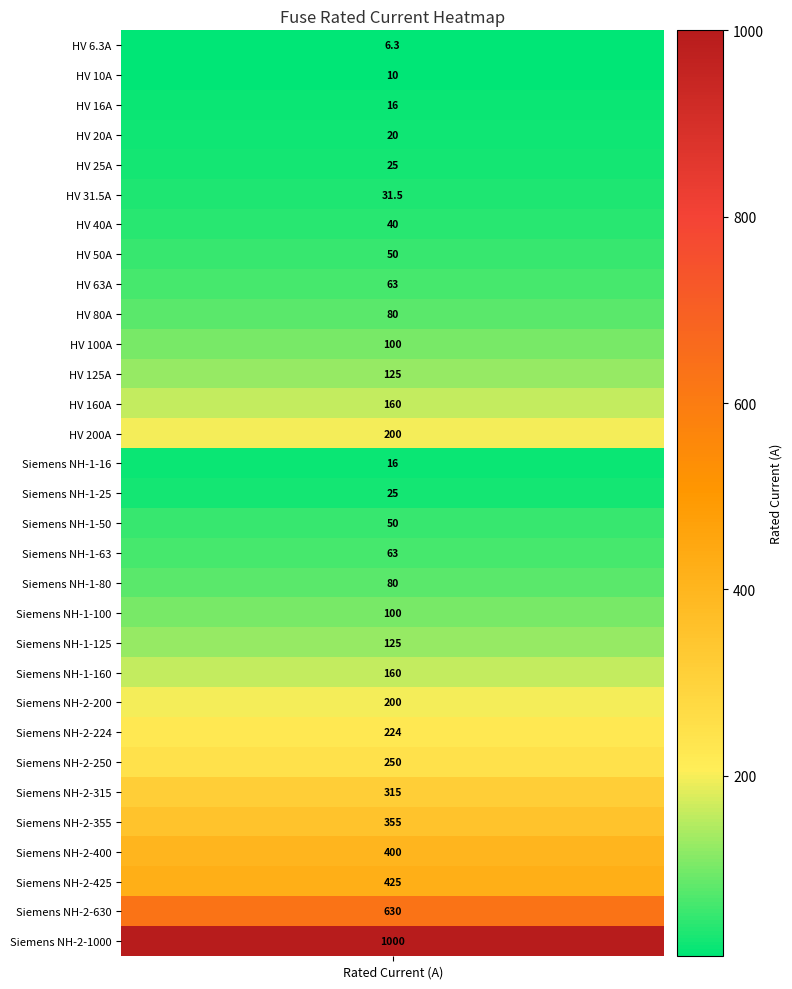

Reading right to left, list all the values displayed in this chart.

30=1000.0	29=630.0	28=425.0	27=400.0	26=355.0	25=315.0	24=250.0	23=224.0	22=200.0	21=160.0	20=125.0	19=100.0	18=80.0	17=63.0	16=50.0	15=25.0	14=16.0	13=200.0	12=160.0	11=125.0	10=100.0	9=80.0	8=63.0	7=50.0	6=40.0	5=31.5	4=25.0	3=20.0	2=16.0	1=10.0	i_rated=6.3